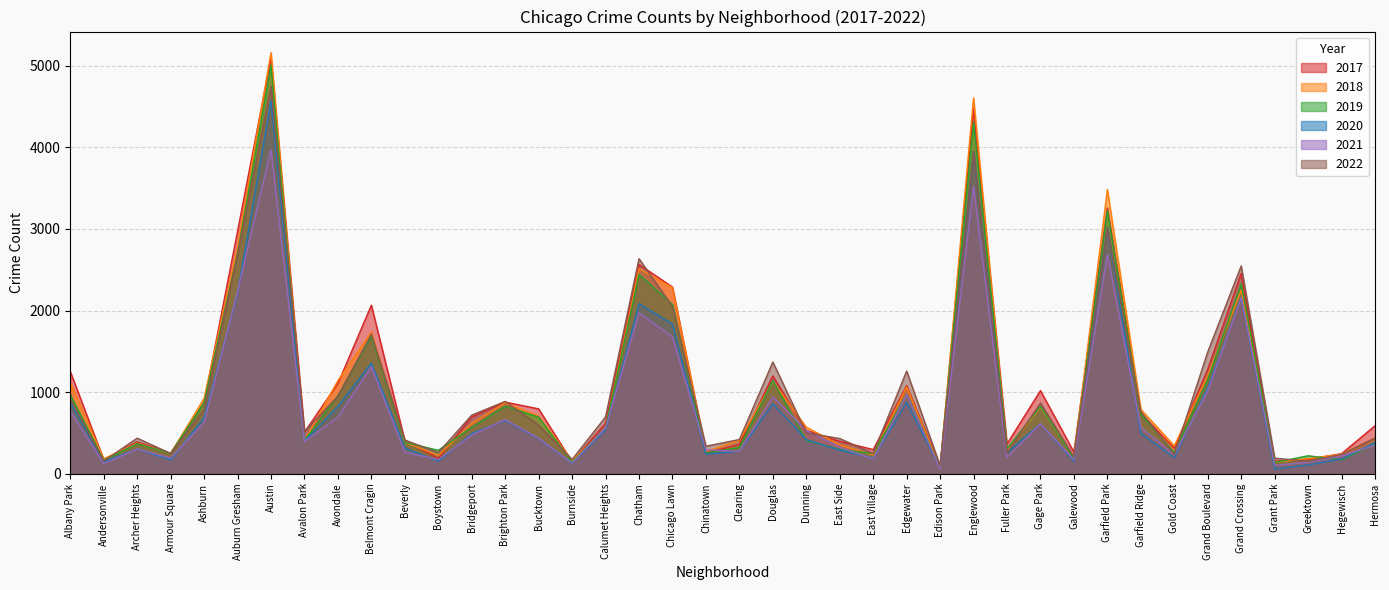

What is the difference between the maximum and second lowest values in the 2017 series?

4950